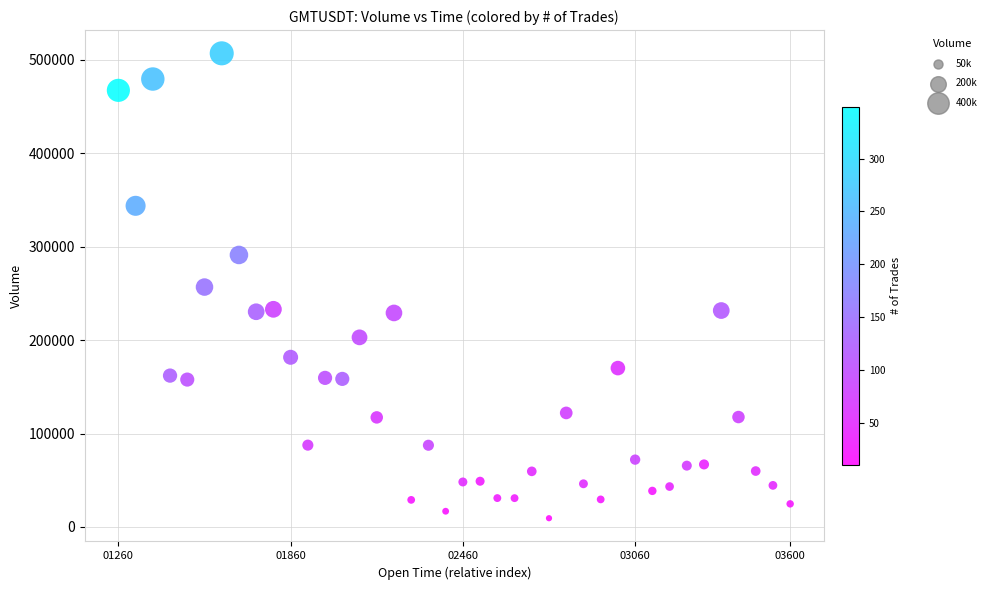

What is the range of Y values (max minus min)?

497570